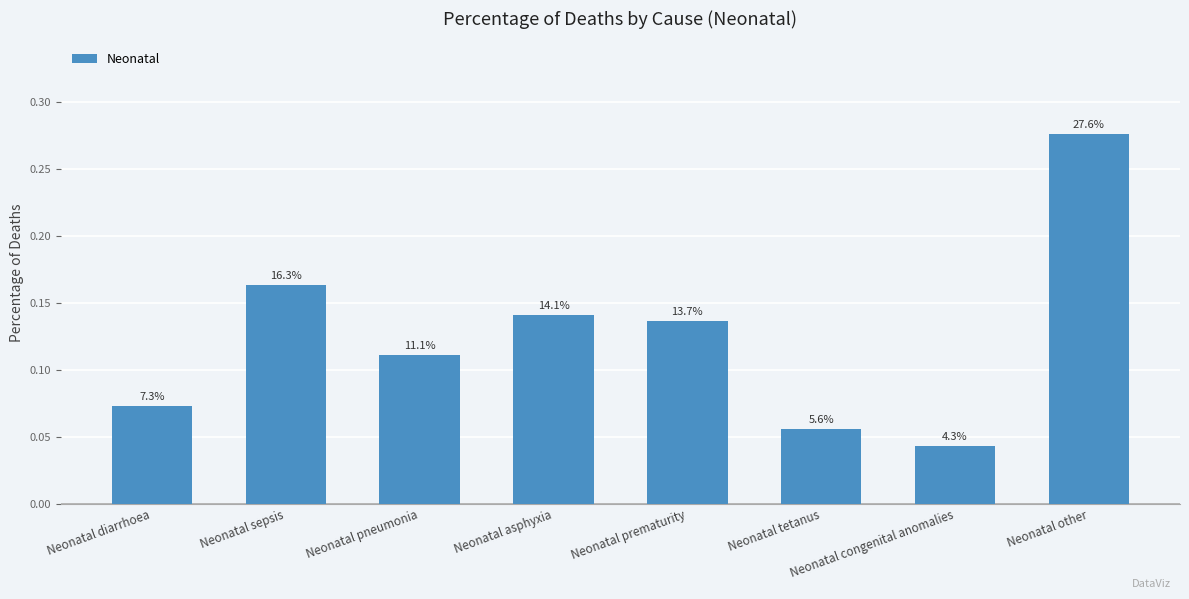

Are the bars horizontal?

No